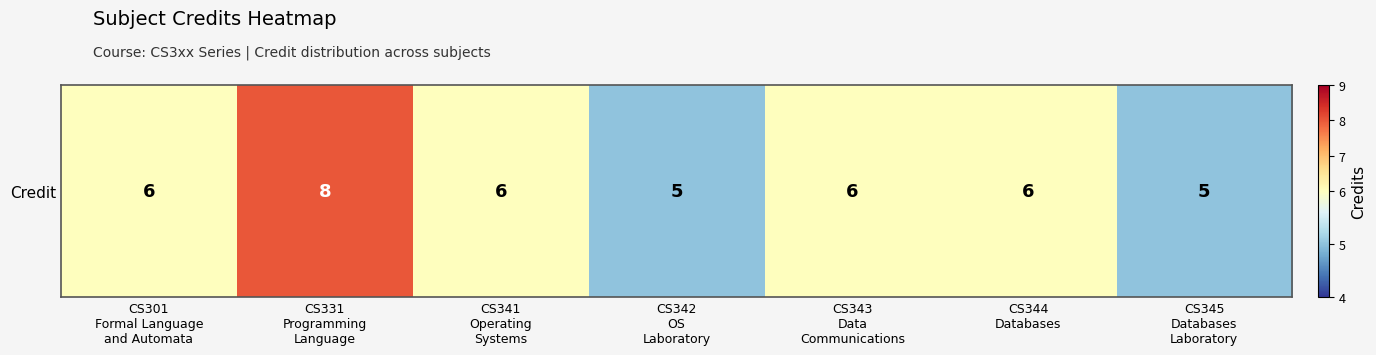

Is it true that the value at CS301
Formal Language
and Automata is 6?

True